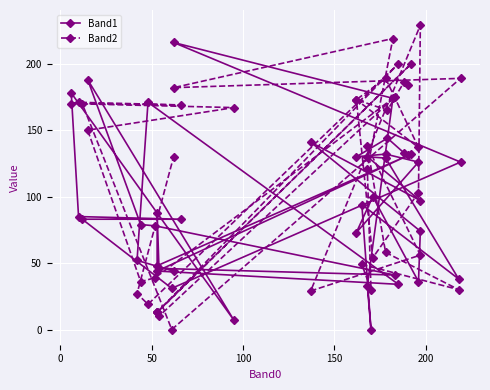

How many values in Band2 are above zero?

39